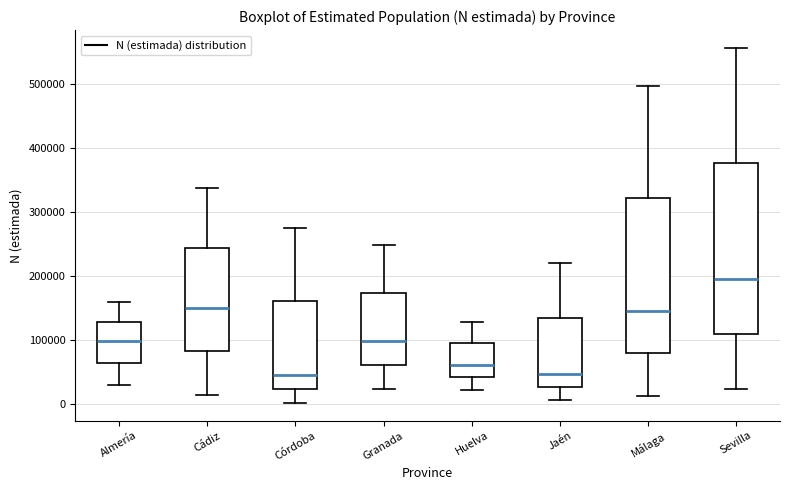

Where does the upper whisker of the box for Huelva end on the y-axis? The values are not printed on the chart, so give them approximately, as read against the axis.

130000